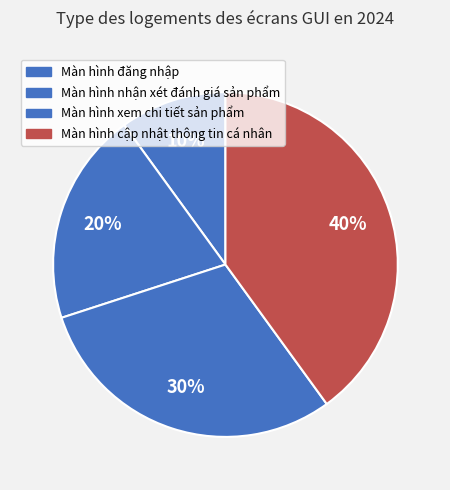

Is there any slice that represents more than half of the pie?

No